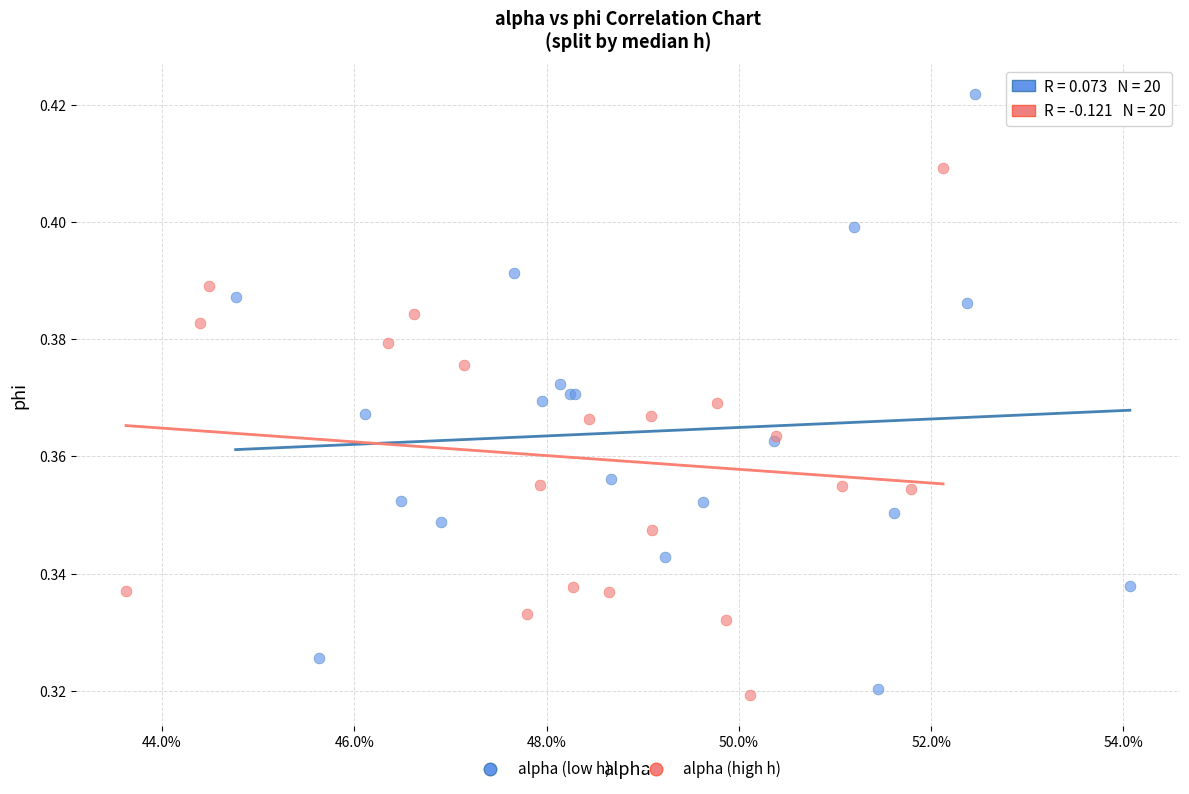

Which series has the largest Y range (max minus min)?

alpha (low h)